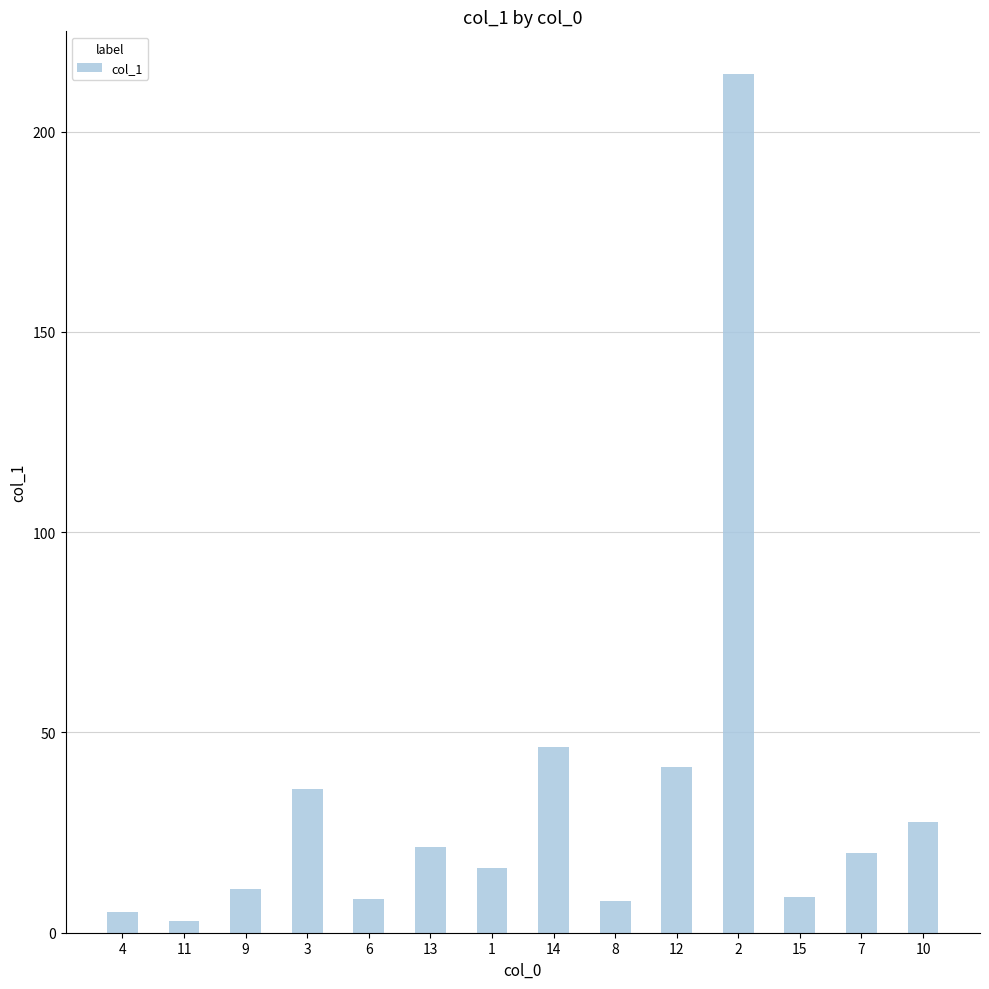

True or false: the data shows 41.4 at 12.

True